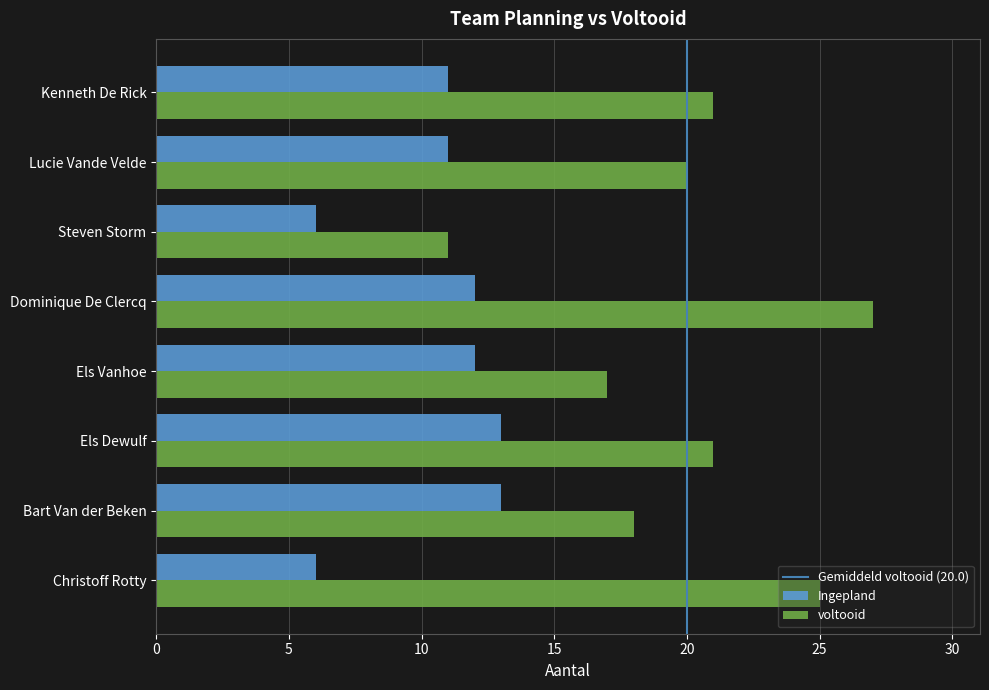

Which series has the largest range (max minus min)?

voltooid